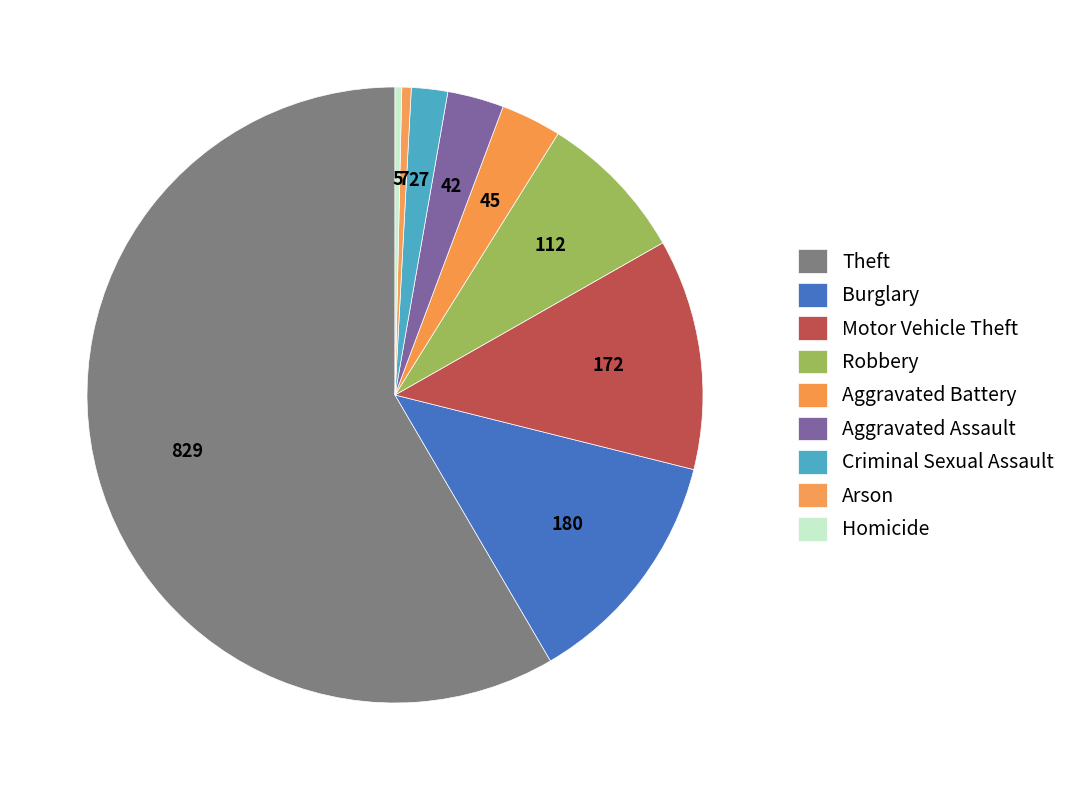

How much of the chart is everything except Theft?

41.6%